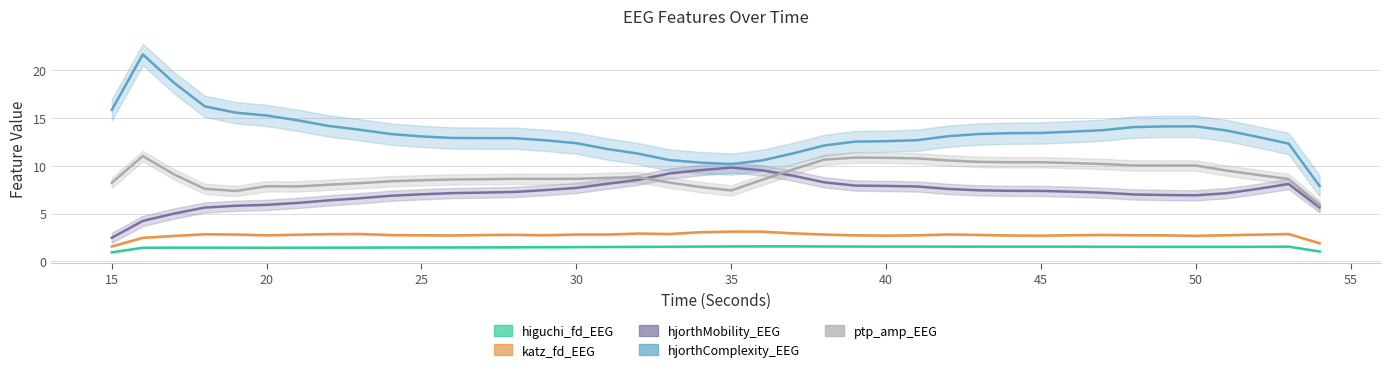

How many data points in hjorthMobility_EEG are less than 7?

13